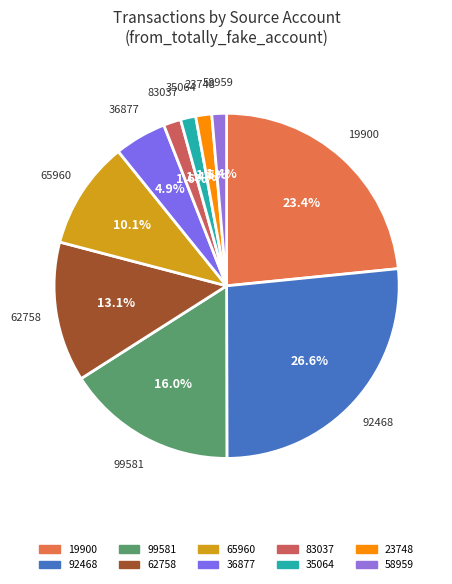

What is the largest slice in the pie chart?

92468